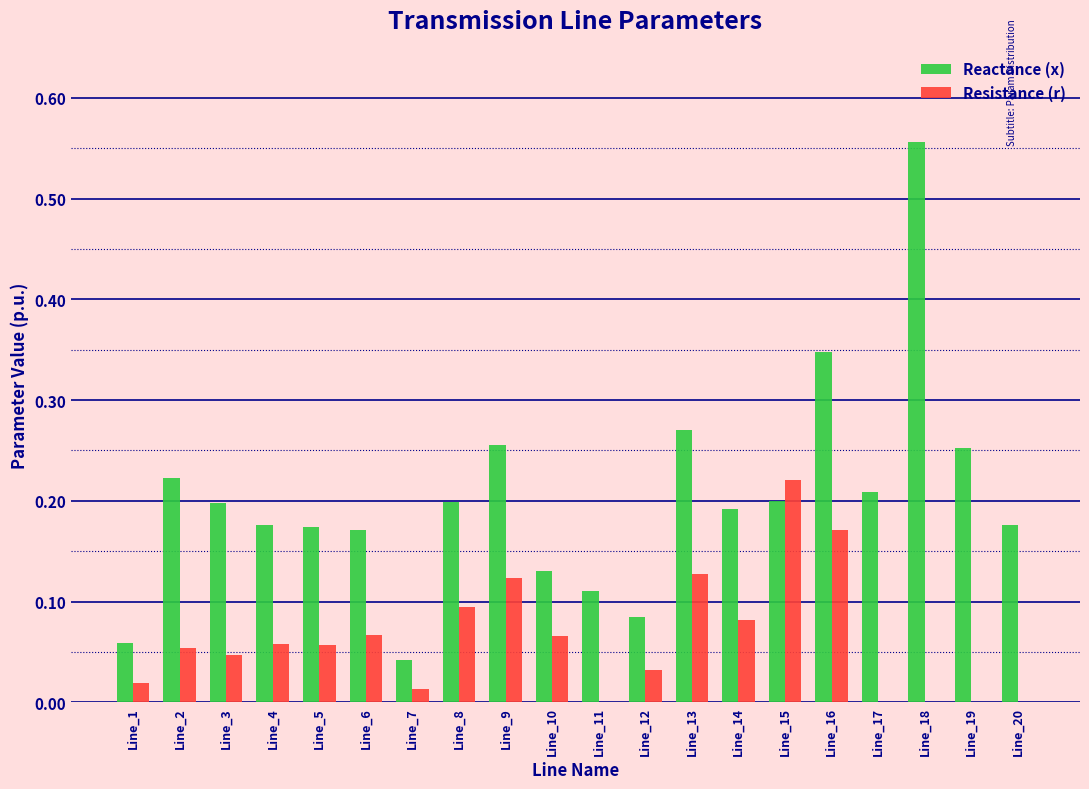

True or false: Reactance (x) has a value of 0.1 at Line_5.

False